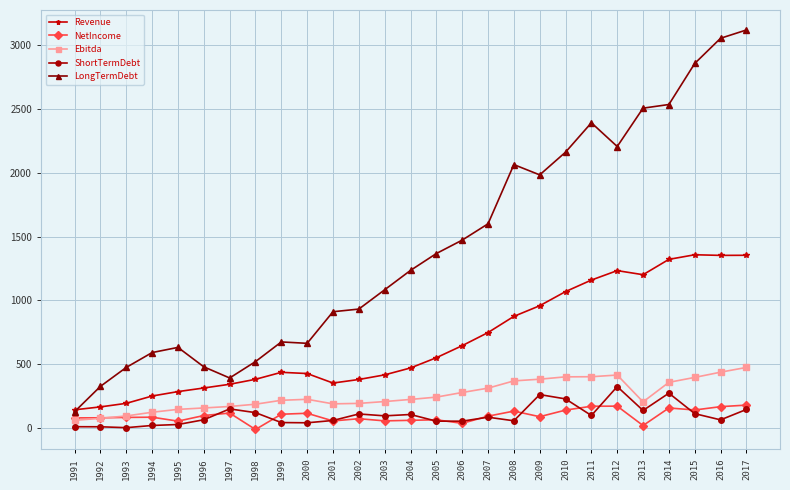

List the series in order of their peak value, highest first.

LongTermDebt, Revenue, Ebitda, ShortTermDebt, NetIncome